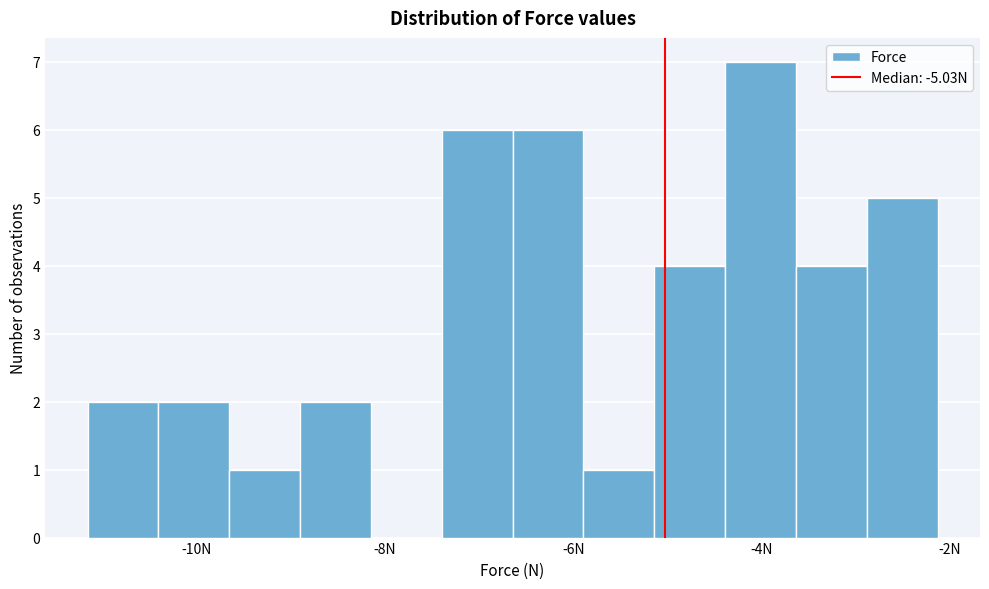

Around what value on the x-axis is the tallest bar? Give the approximate position of its centre, as read against the axis.

-4.0